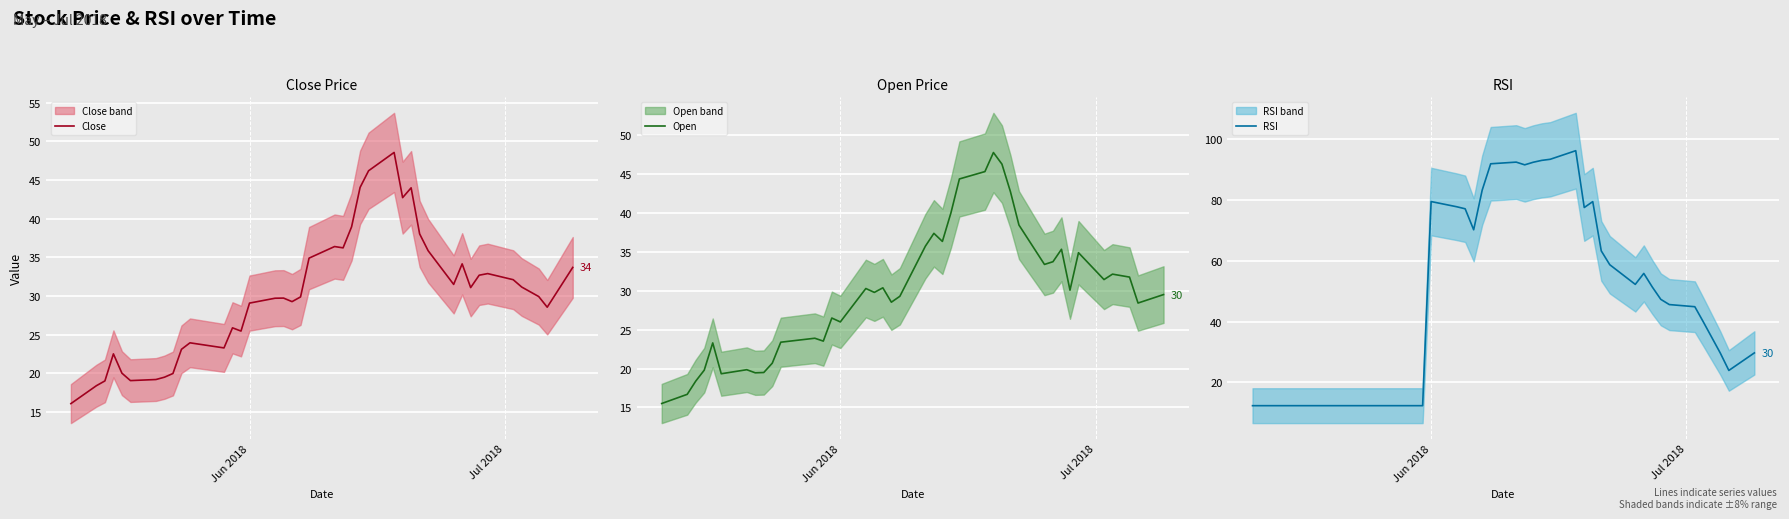

What is the lowest value of the Open series?

15.5